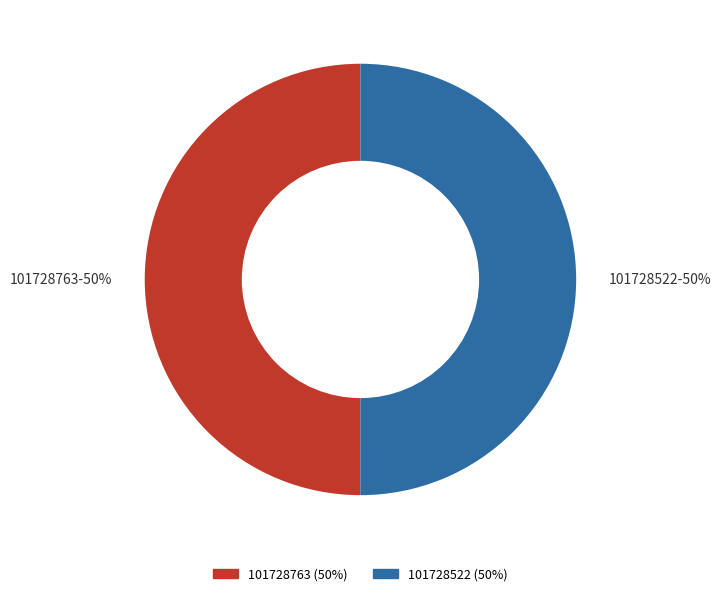

How many segments does this pie chart have?

2